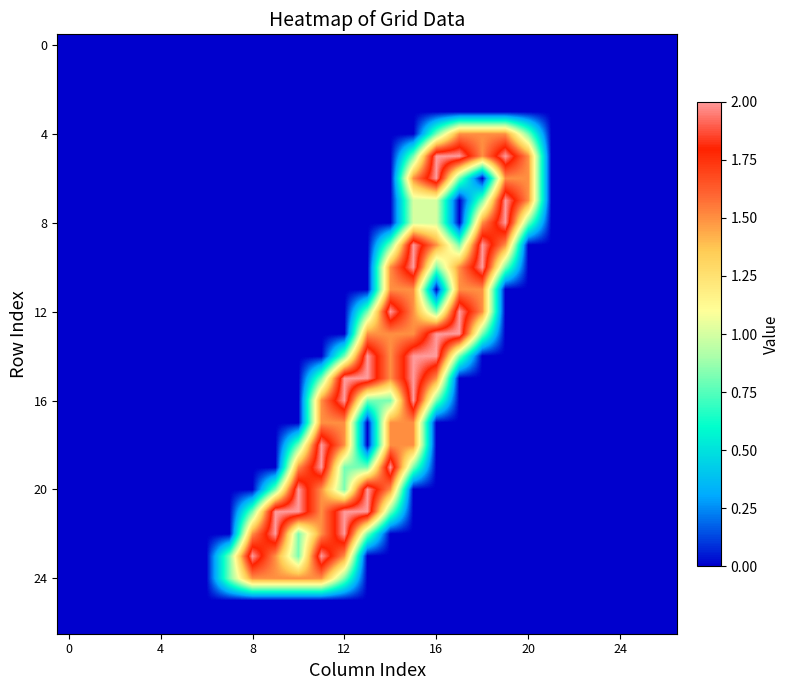

Count the number of categories in the chart.

27